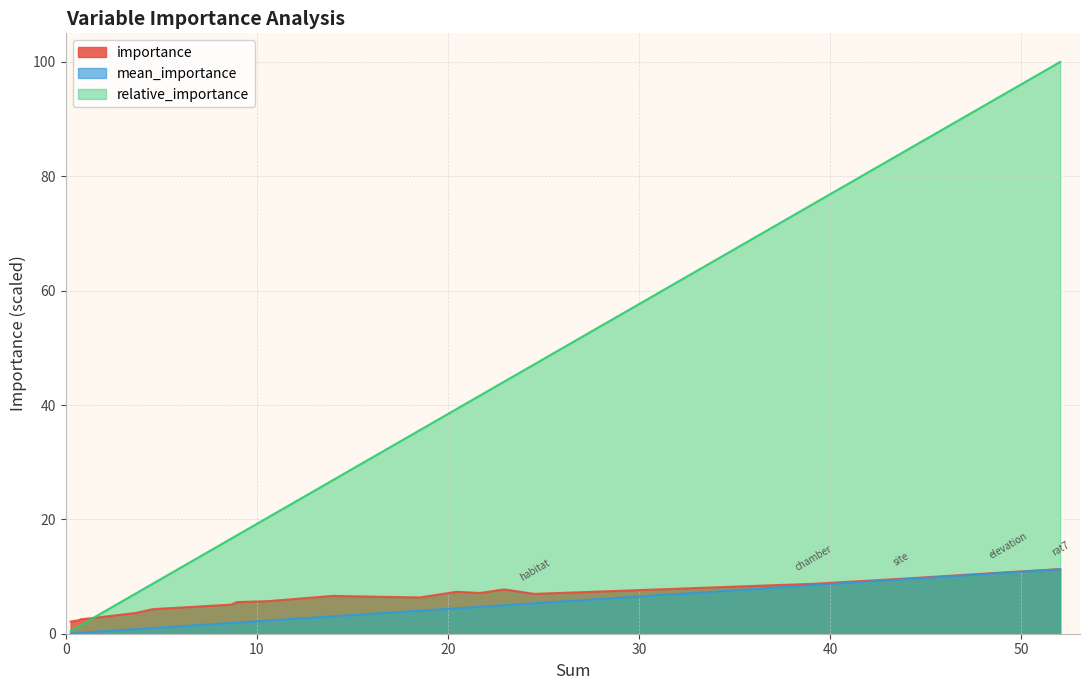

At which category does the chart reach its peak across all series?

rat7